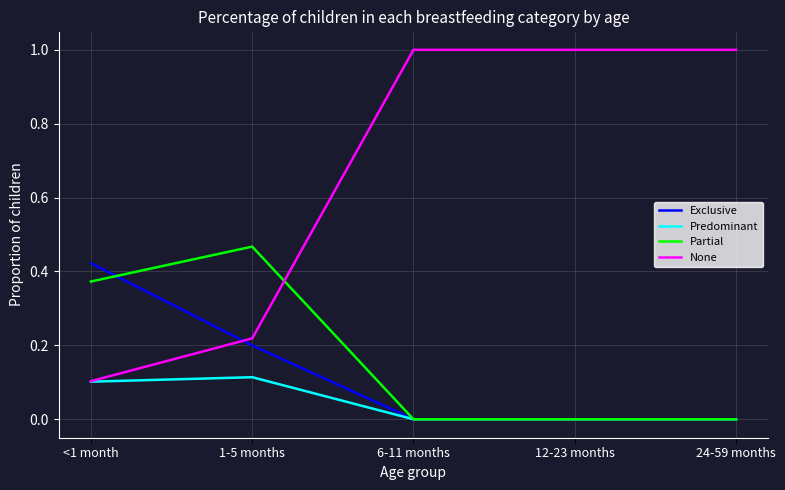

True or false: Exclusive and None cross at least once.

True